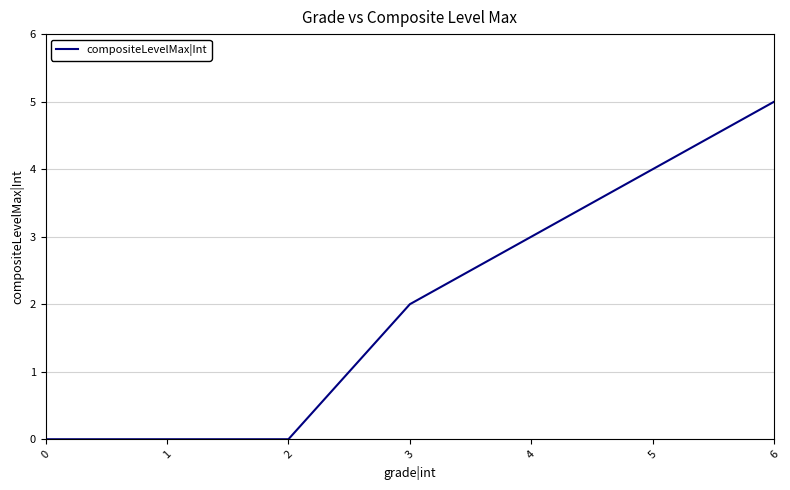

How many distinct data groups are displayed?

1